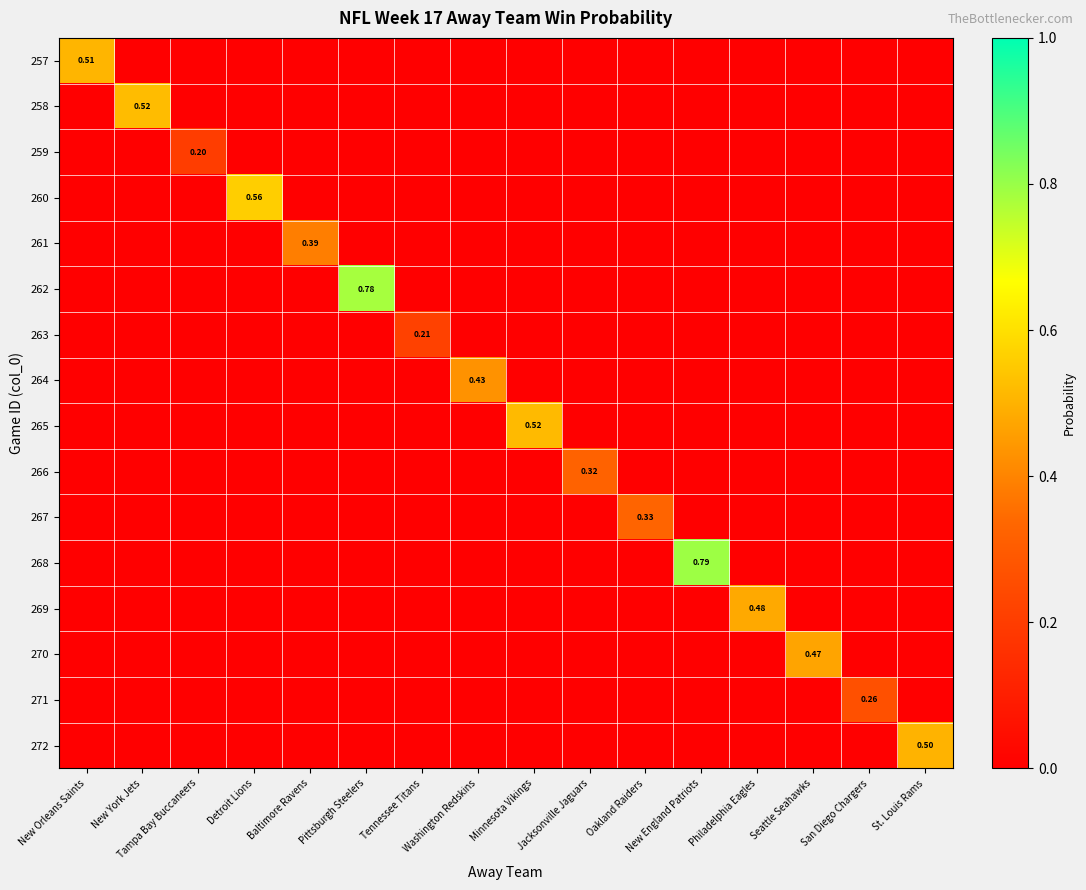

Which category has the lowest value in the 271 series?

New Orleans Saints